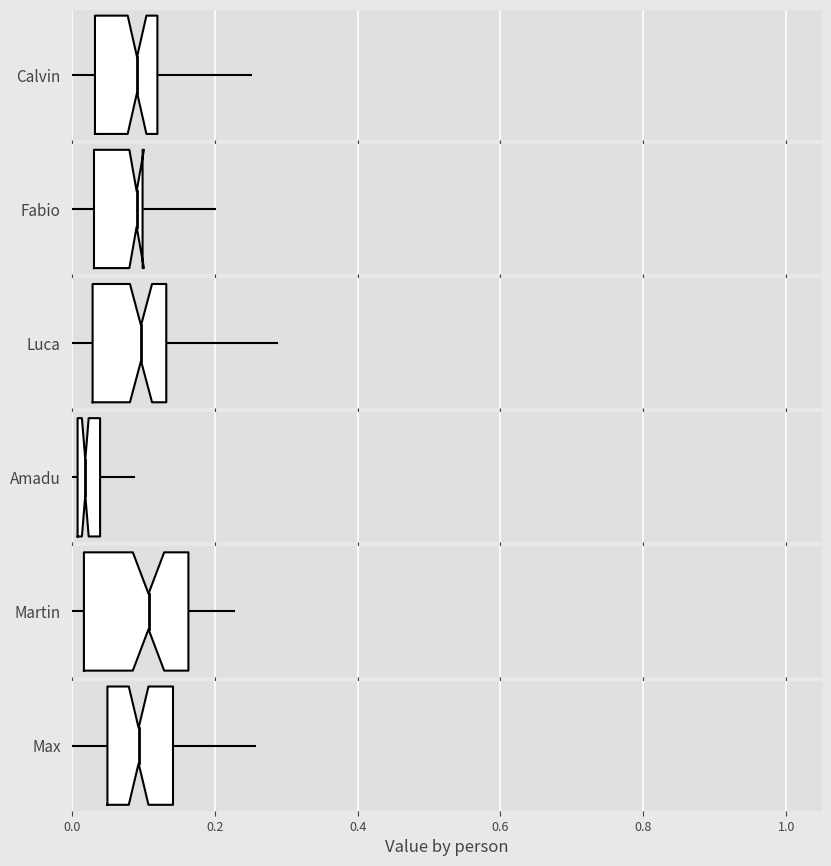

How many distinct data groups are displayed?

6